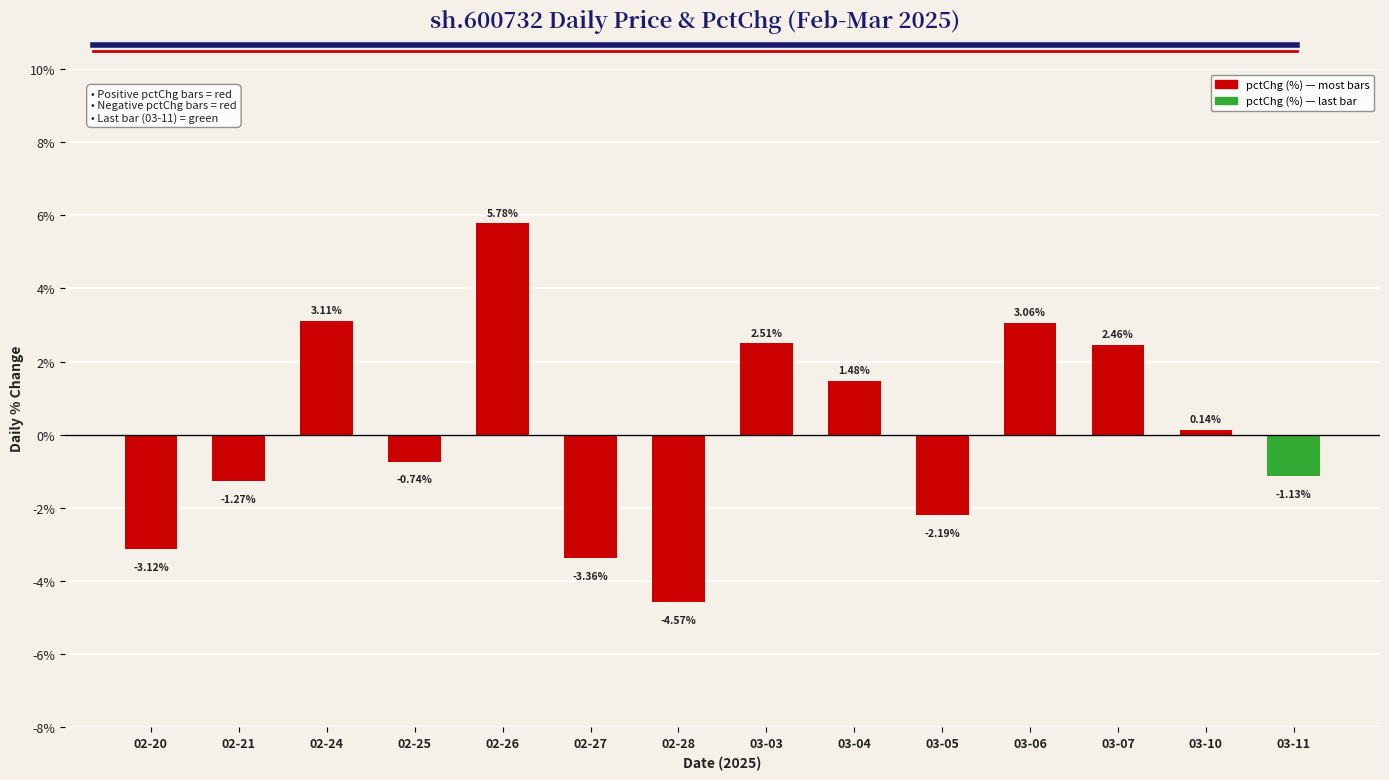

How many negative values are there?

7